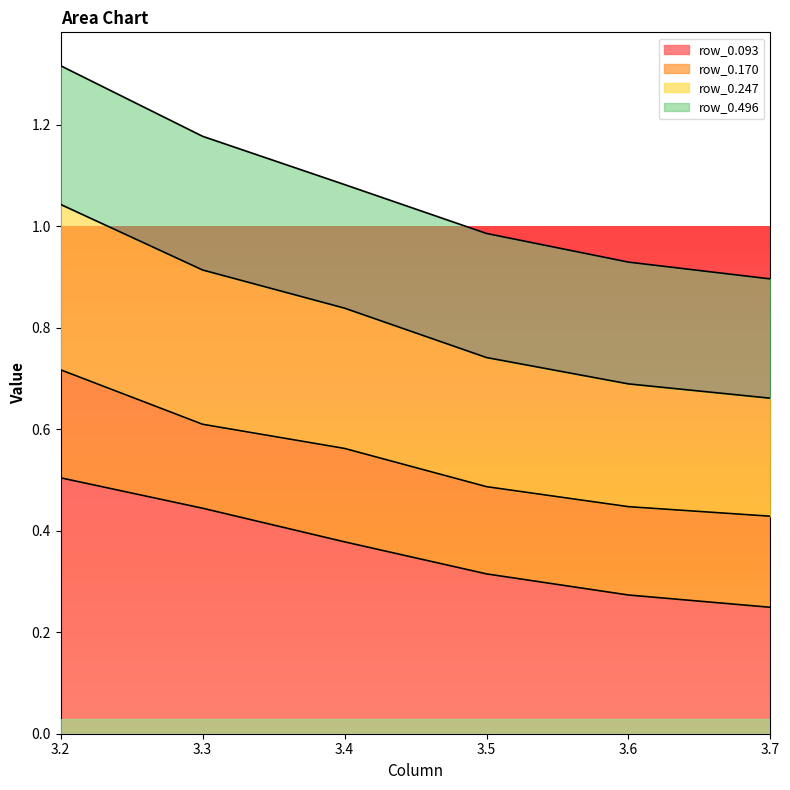

What is the maximum value for row_0.093?

0.5